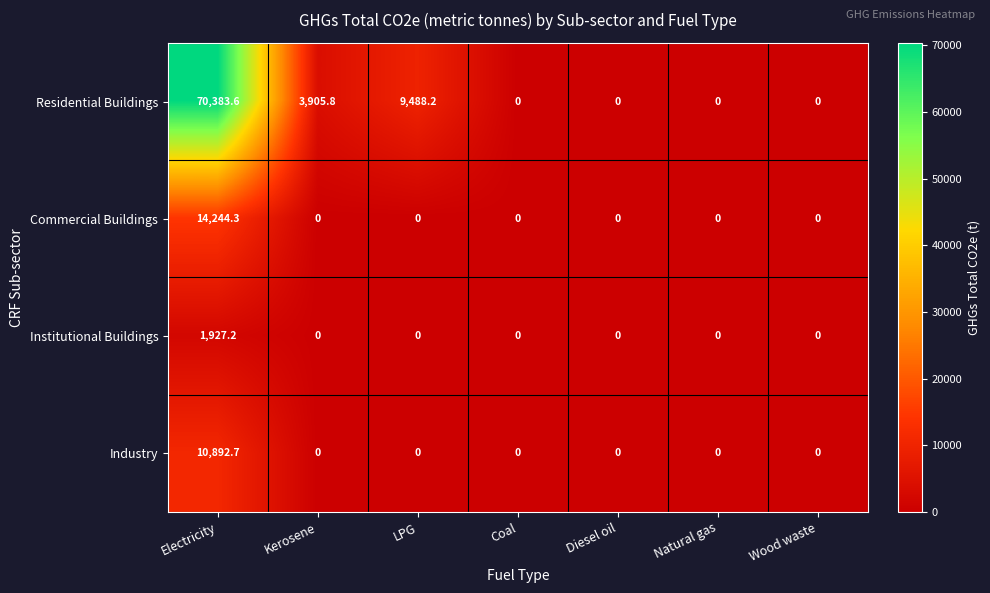

Reading right to left, list all the values displayed in this chart.

Residential Buildings: Wood waste=0.0	Natural gas=0.0	Diesel oil=0.0	Coal=0.0	LPG=9488.2	Kerosene=3905.8	Electricity=70383.6
Commercial Buildings: Wood waste=0.0	Natural gas=0.0	Diesel oil=0.0	Coal=0.0	LPG=0.0	Kerosene=0.0	Electricity=14244.3
Institutional Buildings: Wood waste=0.0	Natural gas=0.0	Diesel oil=0.0	Coal=0.0	LPG=0.0	Kerosene=0.0	Electricity=1927.2
Industry: Wood waste=0.0	Natural gas=0.0	Diesel oil=0.0	Coal=0.0	LPG=0.0	Kerosene=0.0	Electricity=10892.7